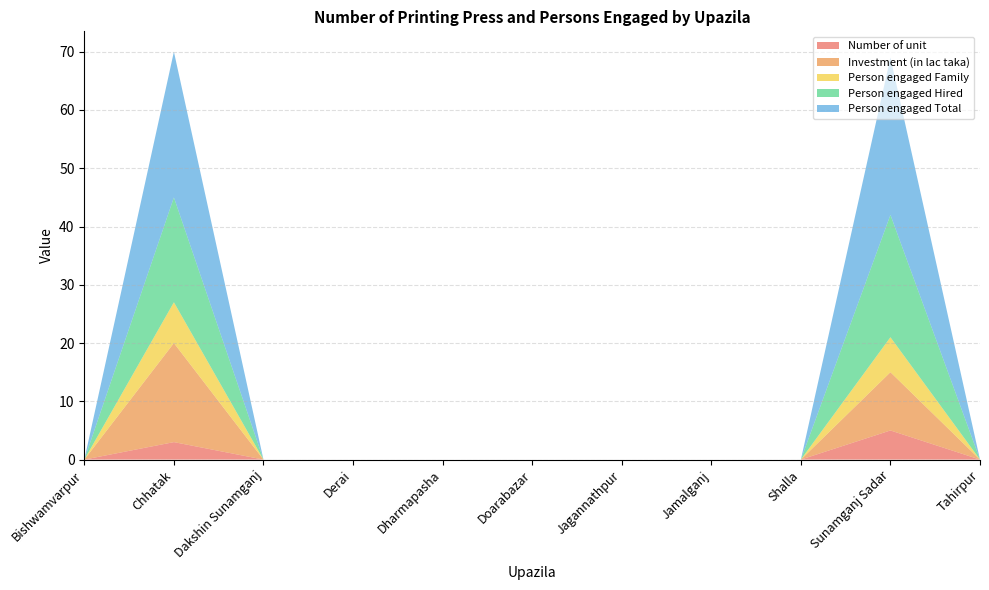

Reading left to right, what are all the values shown in this chart?

Number of unit: Bishwamvarpur=0	Chhatak=3	Dakshin Sunamganj=0	Derai=0	Dharmapasha=0	Doarabazar=0	Jagannathpur=0	Jamalganj=0	Shalla=0	Sunamganj Sadar=5	Tahirpur=0
Investment (in lac taka): Bishwamvarpur=0	Chhatak=17	Dakshin Sunamganj=0	Derai=0	Dharmapasha=0	Doarabazar=0	Jagannathpur=0	Jamalganj=0	Shalla=0	Sunamganj Sadar=10	Tahirpur=0
Person engaged Family: Bishwamvarpur=0	Chhatak=7	Dakshin Sunamganj=0	Derai=0	Dharmapasha=0	Doarabazar=0	Jagannathpur=0	Jamalganj=0	Shalla=0	Sunamganj Sadar=6	Tahirpur=0
Person engaged Hired: Bishwamvarpur=0	Chhatak=18	Dakshin Sunamganj=0	Derai=0	Dharmapasha=0	Doarabazar=0	Jagannathpur=0	Jamalganj=0	Shalla=0	Sunamganj Sadar=21	Tahirpur=0
Person engaged Total: Bishwamvarpur=0	Chhatak=25	Dakshin Sunamganj=0	Derai=0	Dharmapasha=0	Doarabazar=0	Jagannathpur=0	Jamalganj=0	Shalla=0	Sunamganj Sadar=27	Tahirpur=0